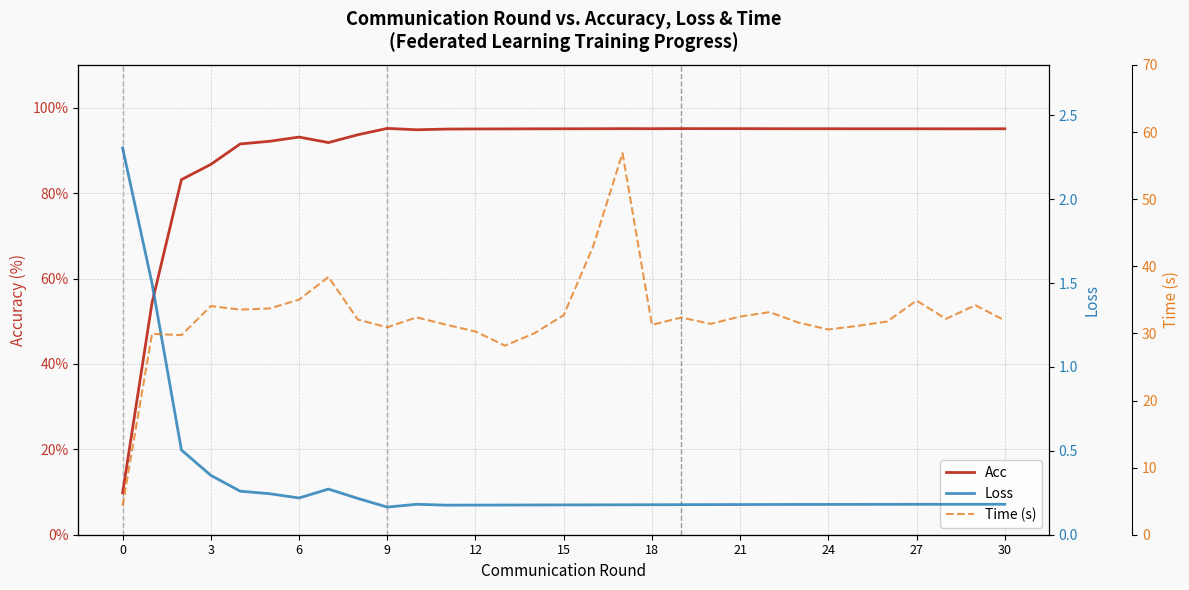

The Acc series shows 95.0 at 12. True or false?

True